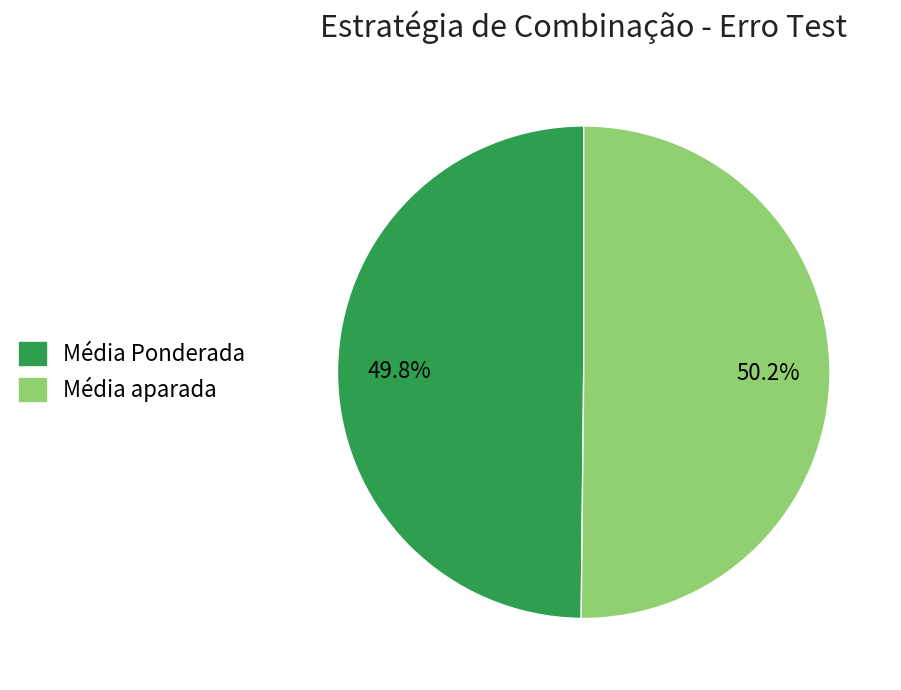

Is there any slice that represents more than half of the pie?

Yes